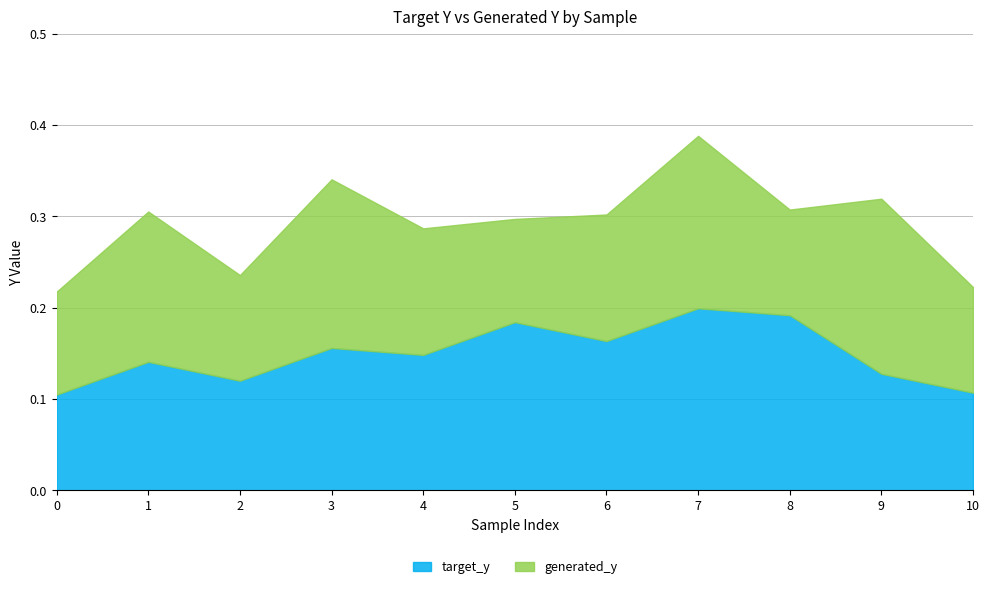

The generated_y series shows 0.1 at 5. True or false?

True